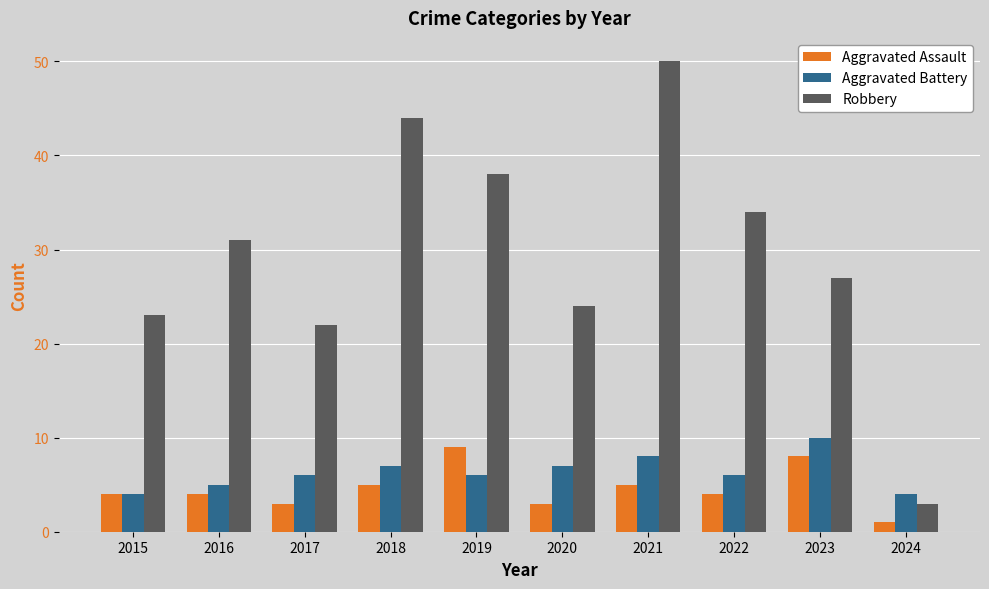

What is the spread (max minus min) of values at 2021?

45